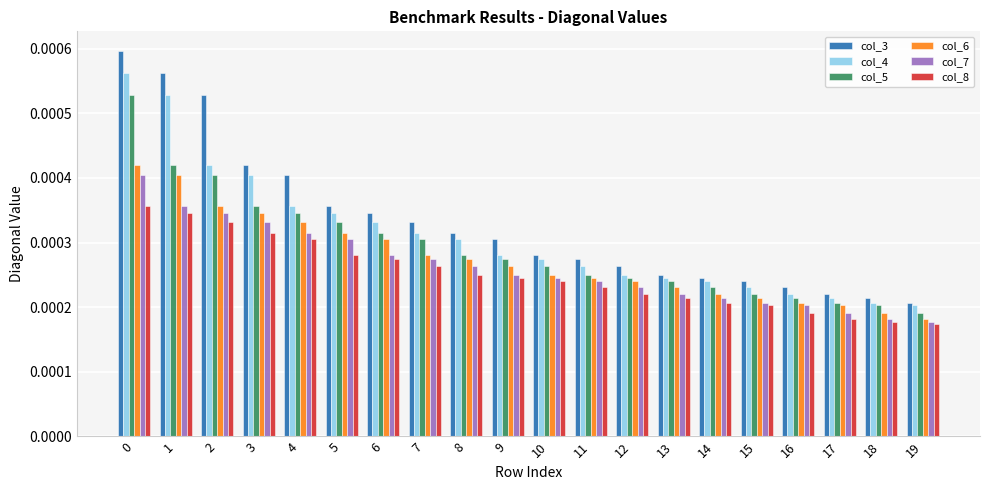

How many data points does each series have?

20